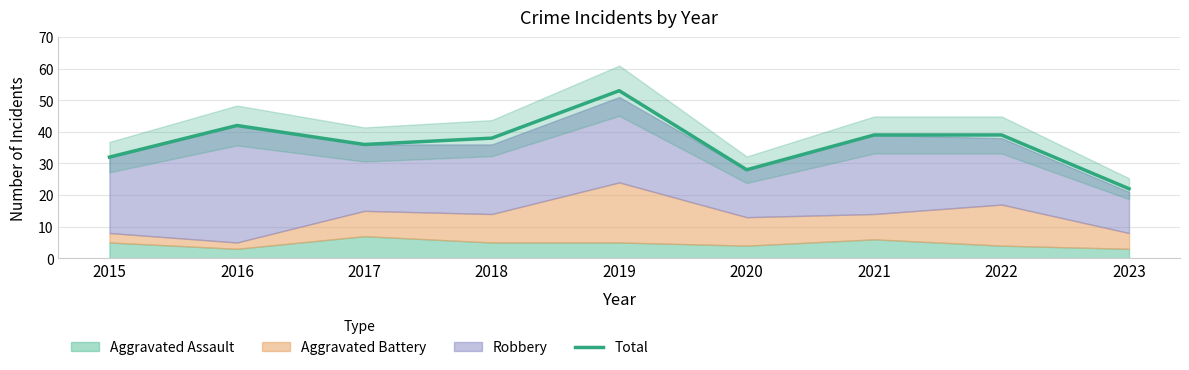

Rank the categories by value from highest to lowest.

2019, 2016, 2021, 2022, 2018, 2017, 2015, 2020, 2023